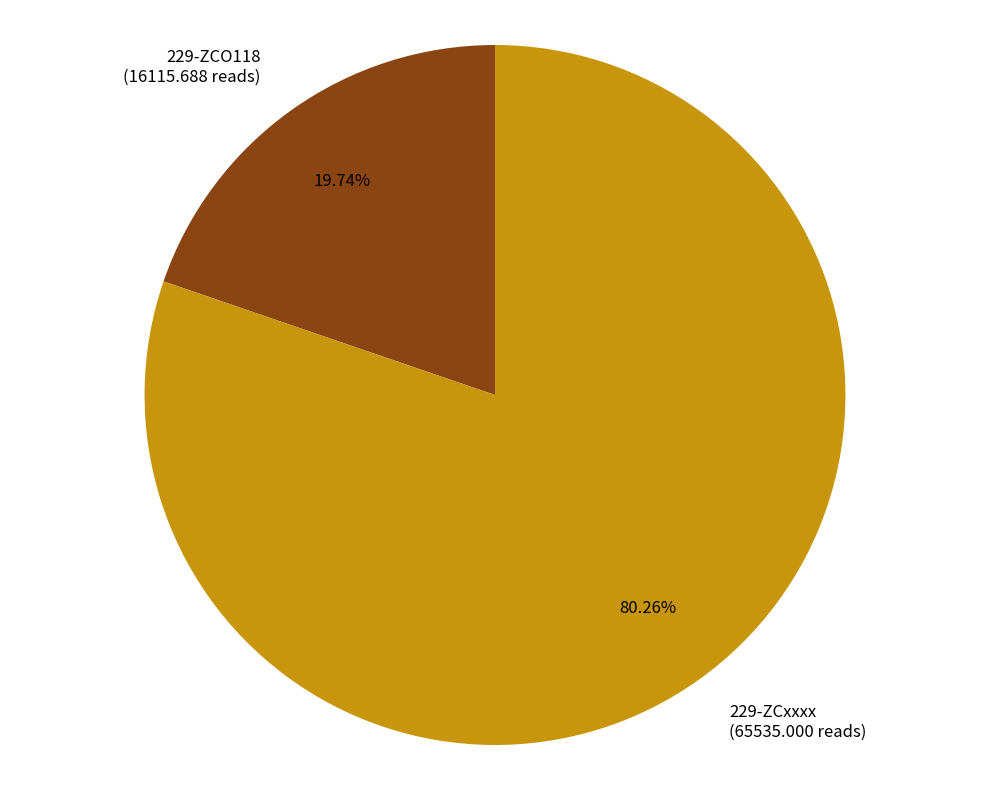

Does any single category account for the majority?

Yes